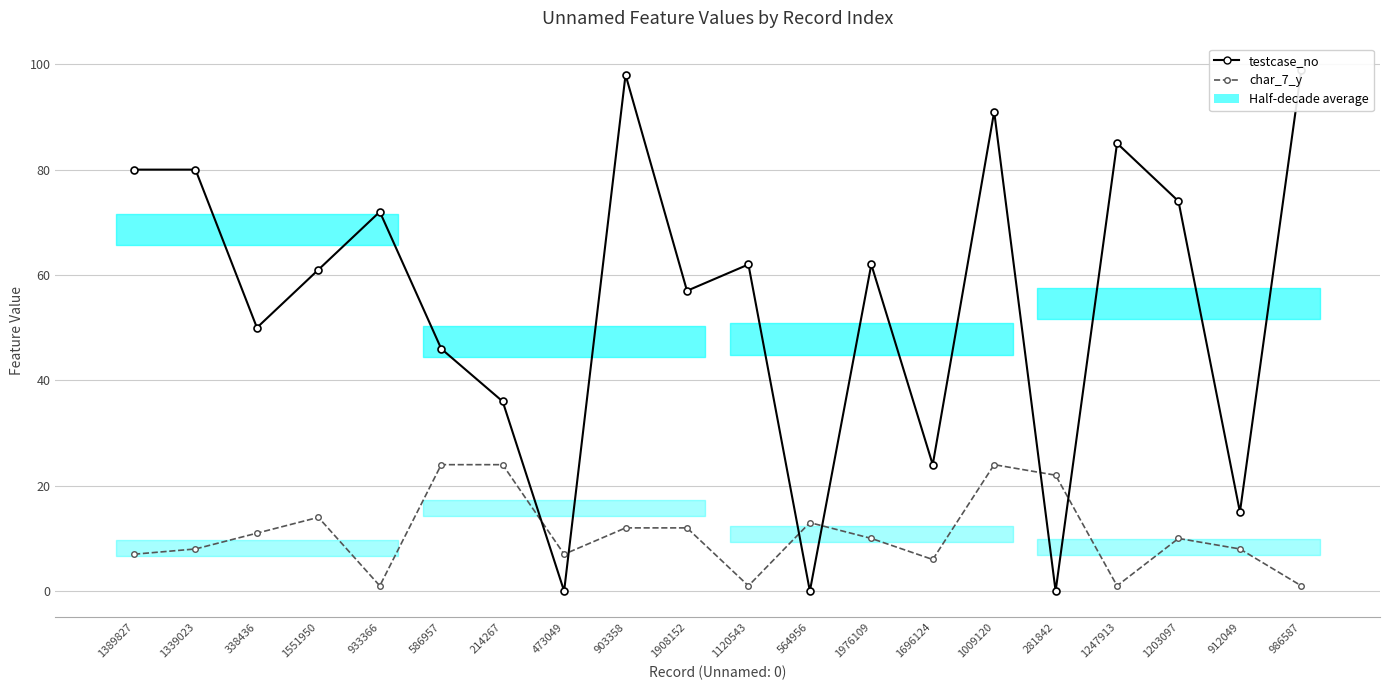

What are all the series names shown in the legend?

testcase_no, char_7_y